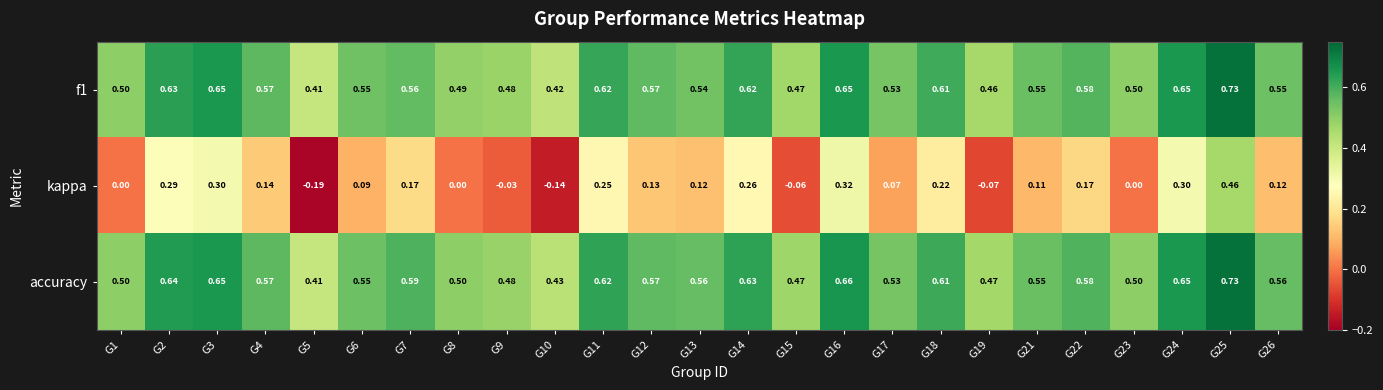

Which series has the largest total across all categories?

accuracy